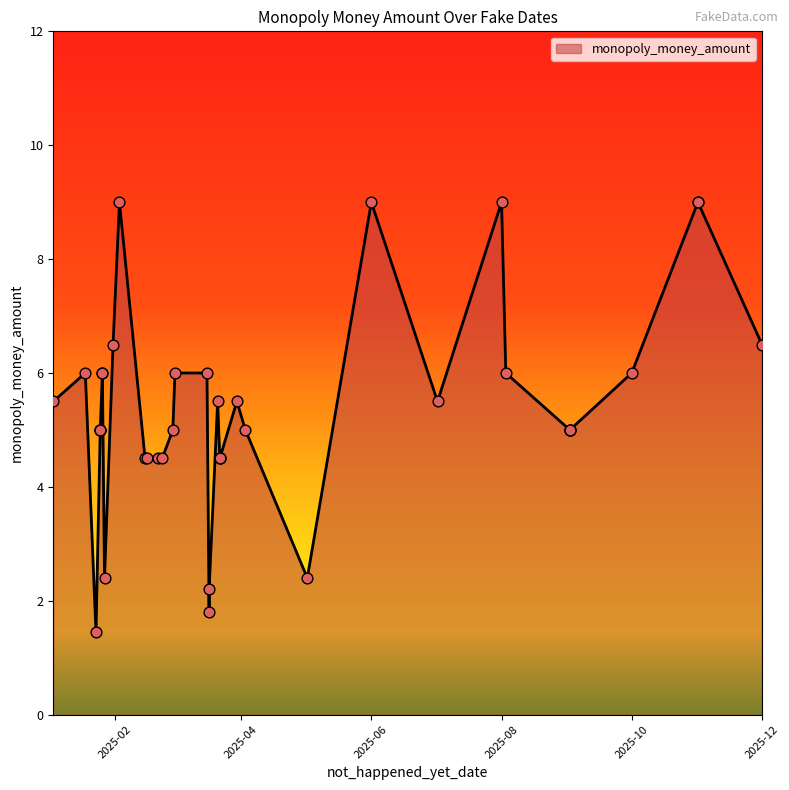

Which has a higher value, 2025-01-18 or 2025-02-23?

2025-01-18